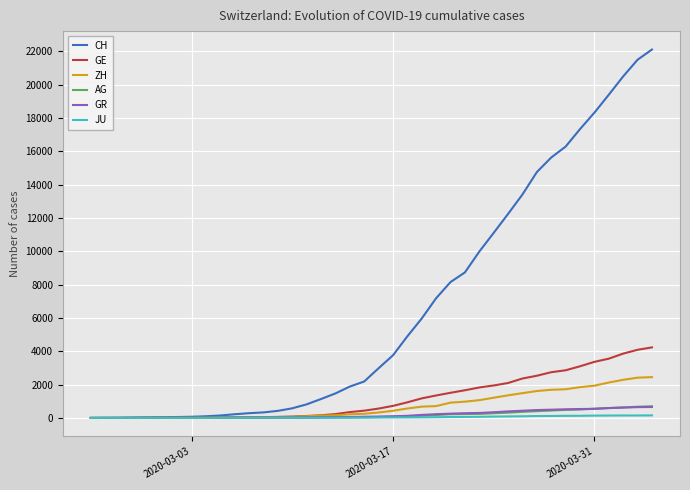

Which series has the largest total across all categories?

CH